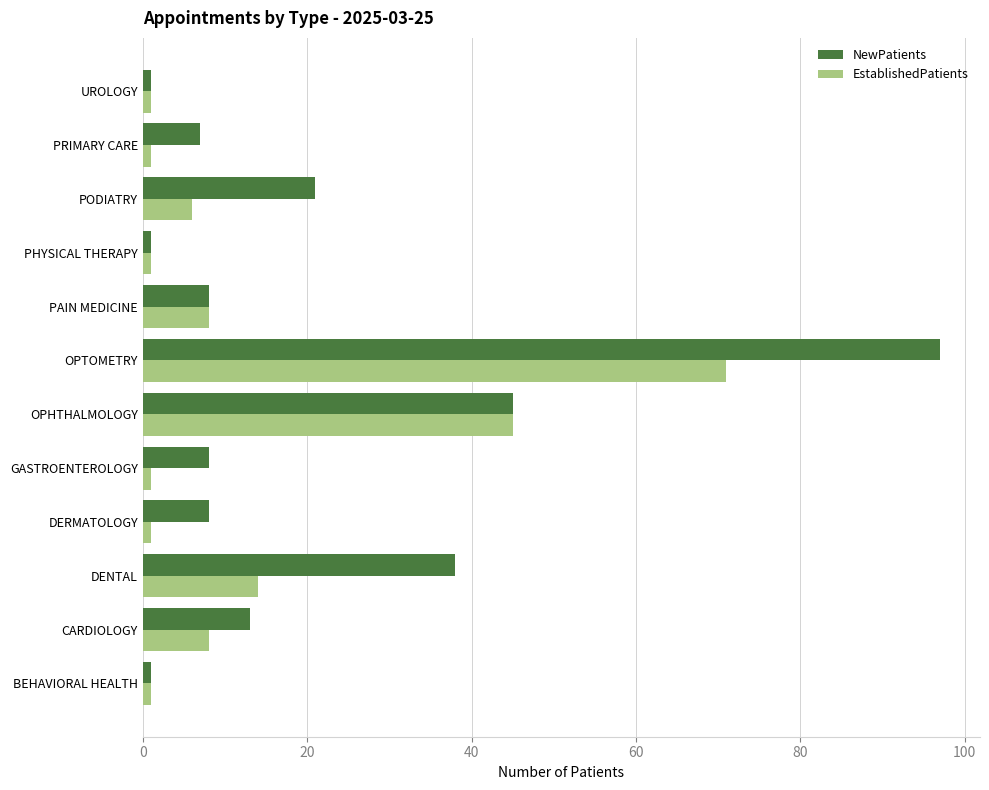

Rank the series by their maximum value, from lowest to highest.

EstablishedPatients, NewPatients